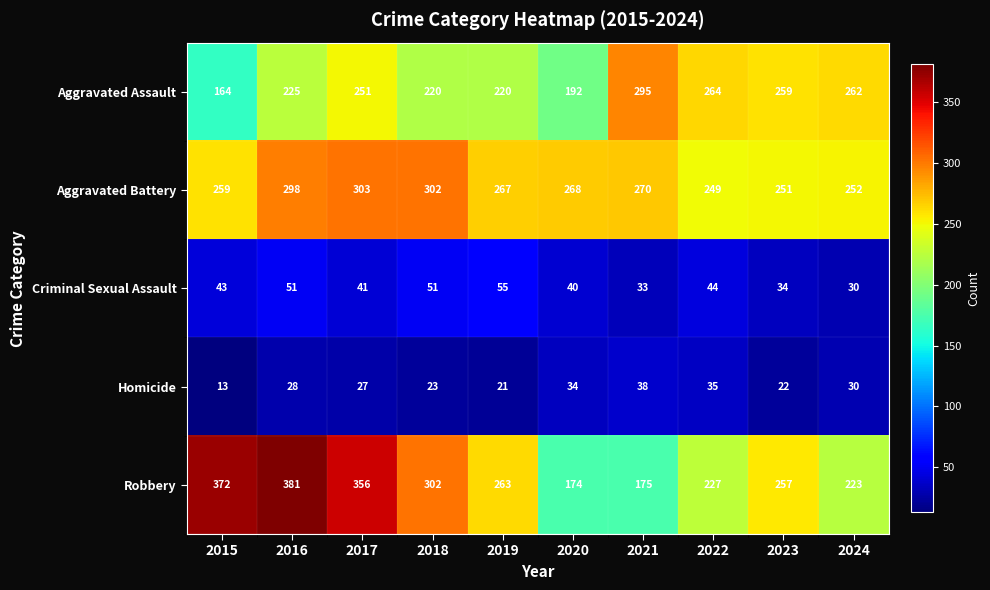

What is the total value across all series at 2015?

851